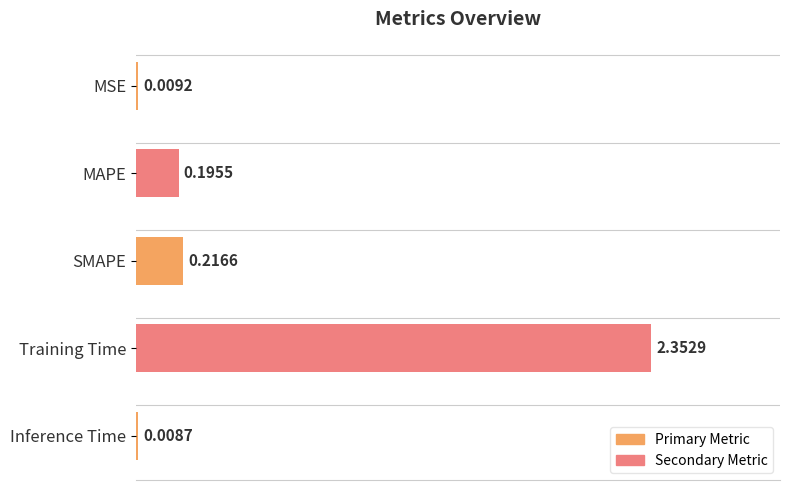

At which category does the chart reach its peak across all series?

Training Time